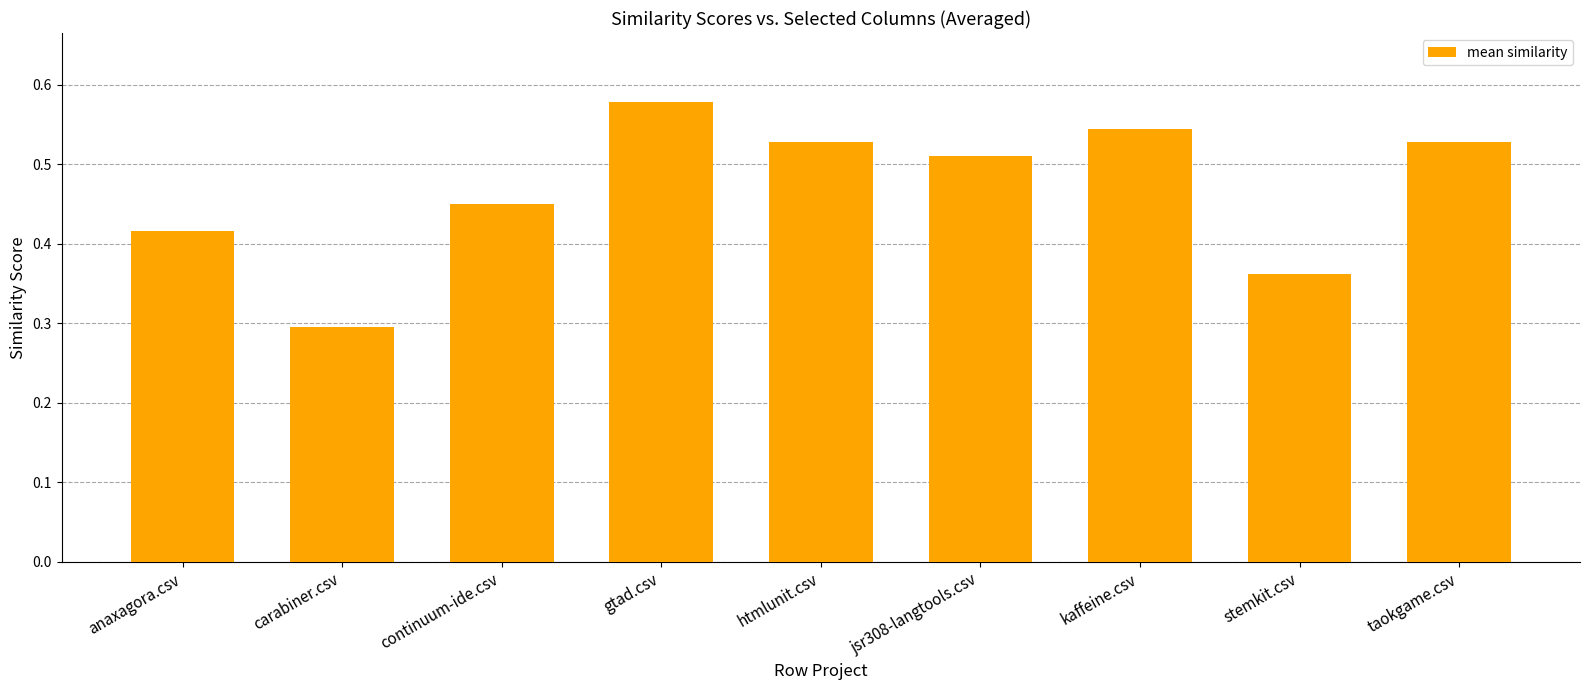

Is it true that the value at anaxagora.csv is 0.6?

False